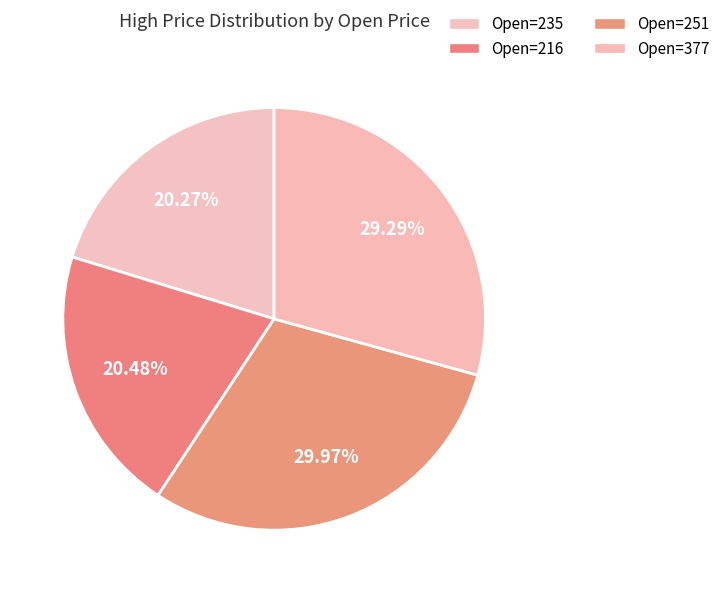

To the nearest percent, what is the average slice percentage?

25%